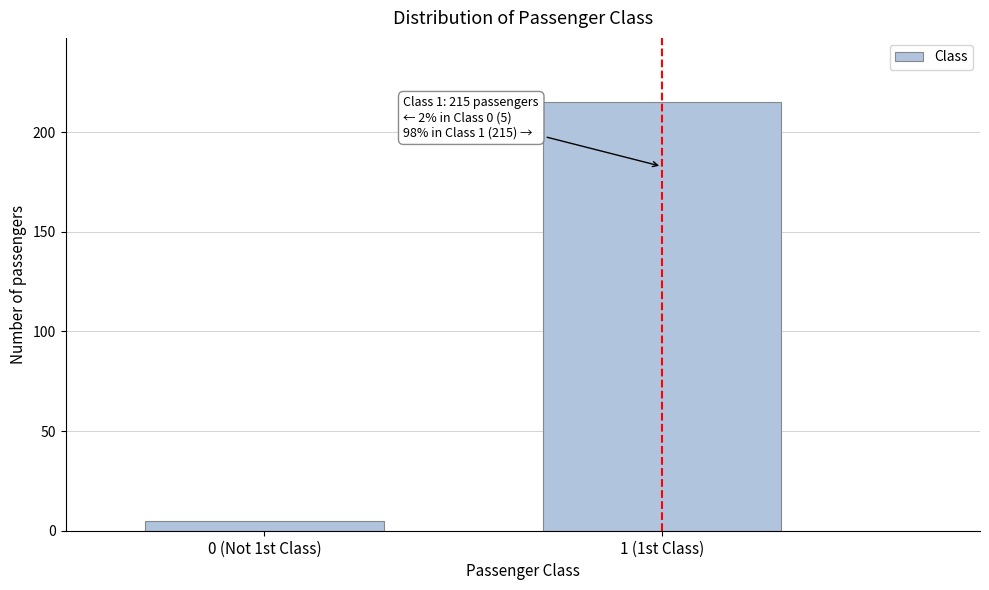

Reading right to left, list all the values displayed in this chart.

215	5